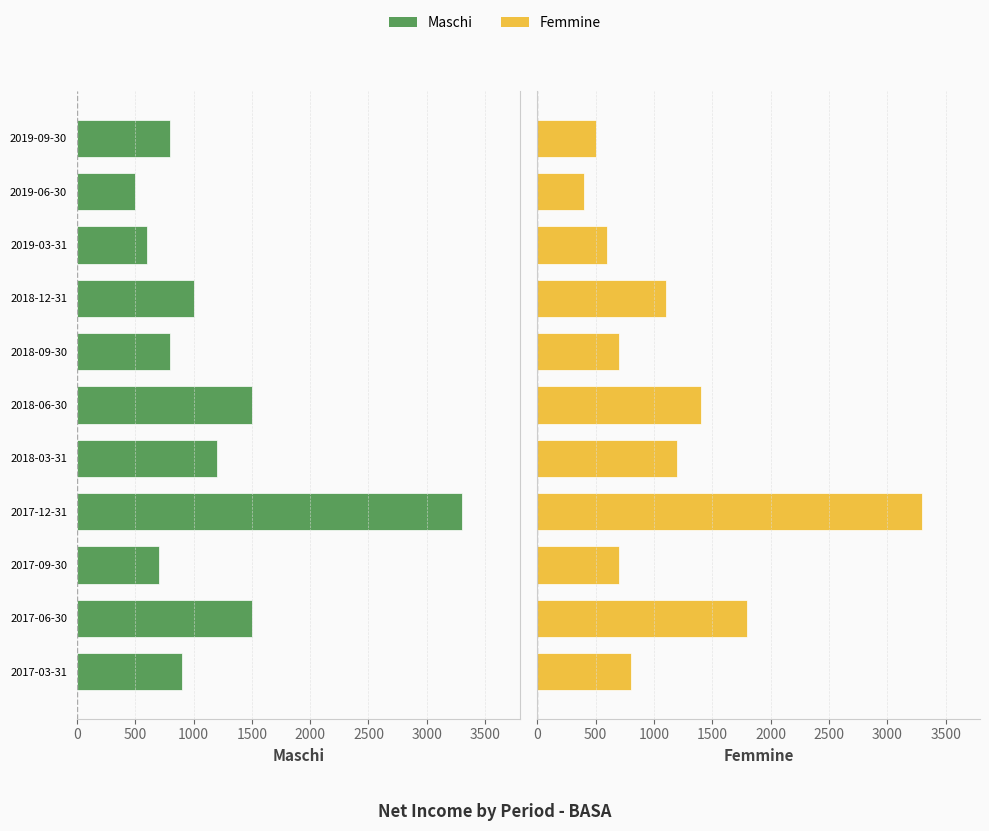

What is the sum of all Maschi values?

12800